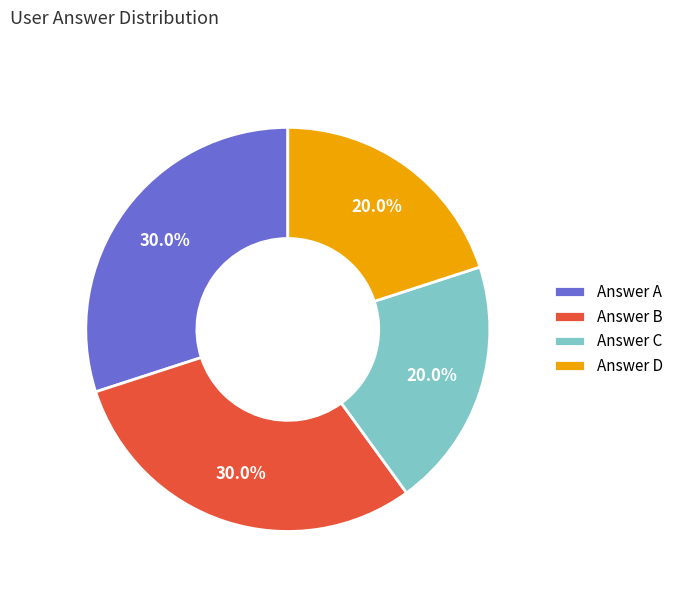

Is there a majority slice in this chart?

No